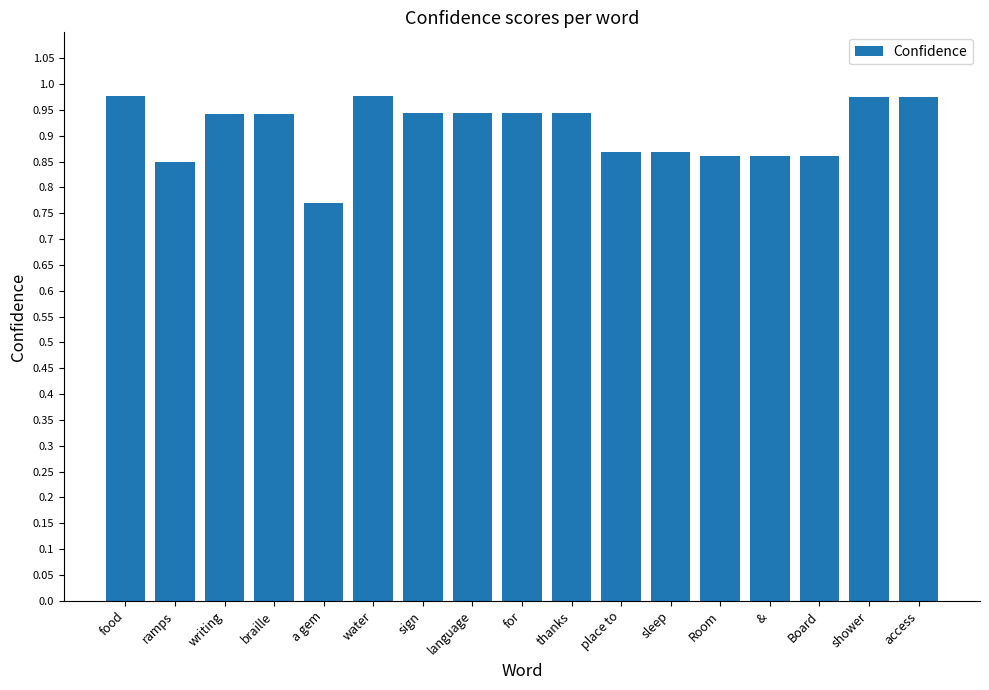

What position from the left is writing?

3